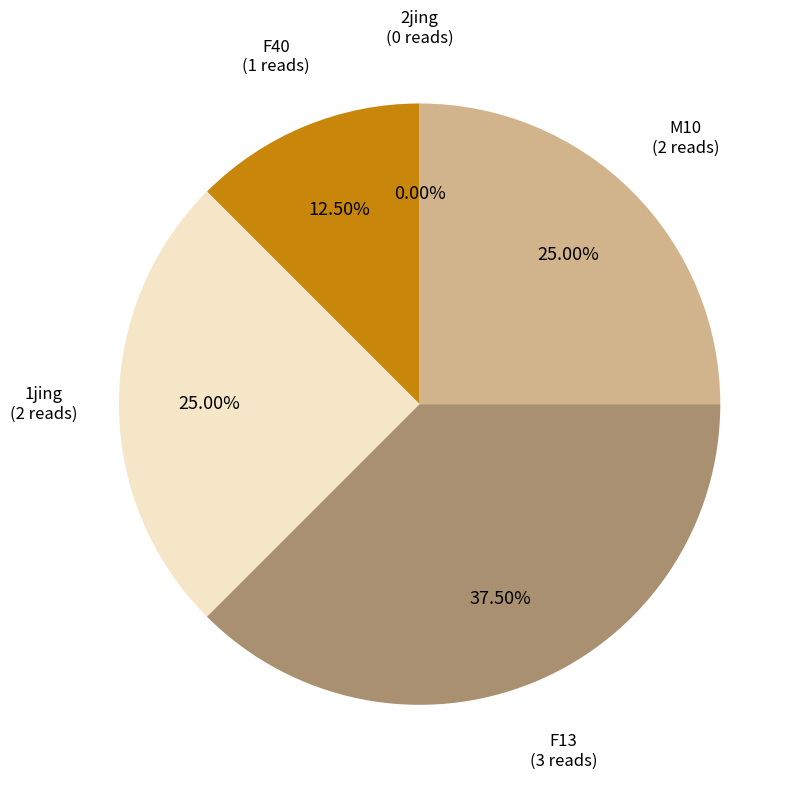

The F40 slice represents 12% of the pie. True or false?

True